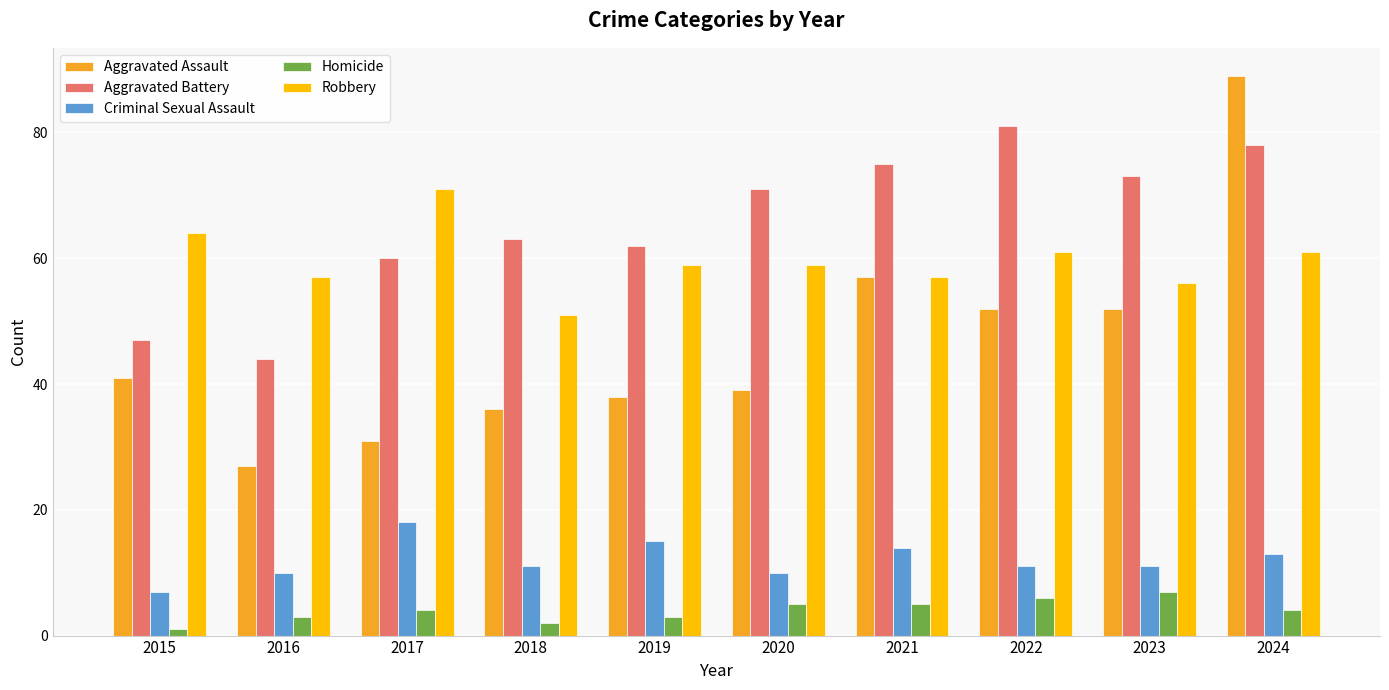

Reading left to right, what are all the values shown in this chart?

Aggravated Assault: 41	27	31	36	38	39	57	52	52	89
Aggravated Battery: 47	44	60	63	62	71	75	81	73	78
Criminal Sexual Assault: 7	10	18	11	15	10	14	11	11	13
Homicide: 1	3	4	2	3	5	5	6	7	4
Robbery: 64	57	71	51	59	59	57	61	56	61